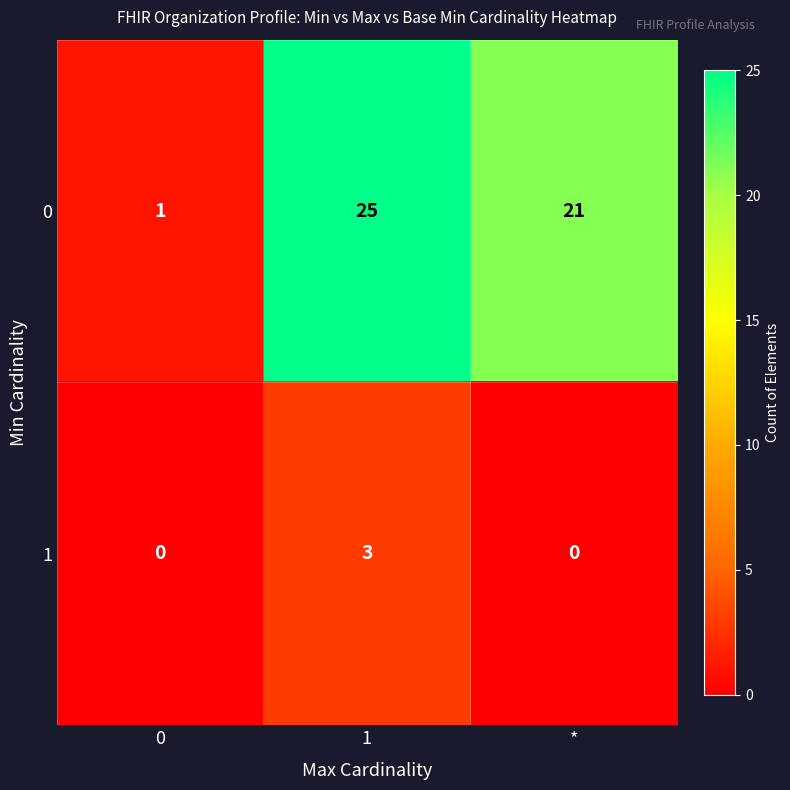

Count the number of data series in this chart.

2